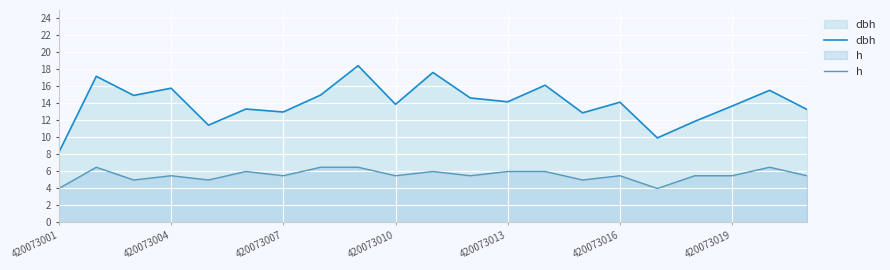

What is the smallest value displayed?

4.0